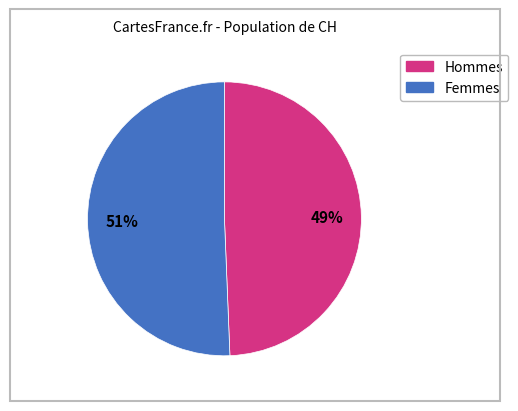

Is there any slice that represents more than half of the pie?

Yes